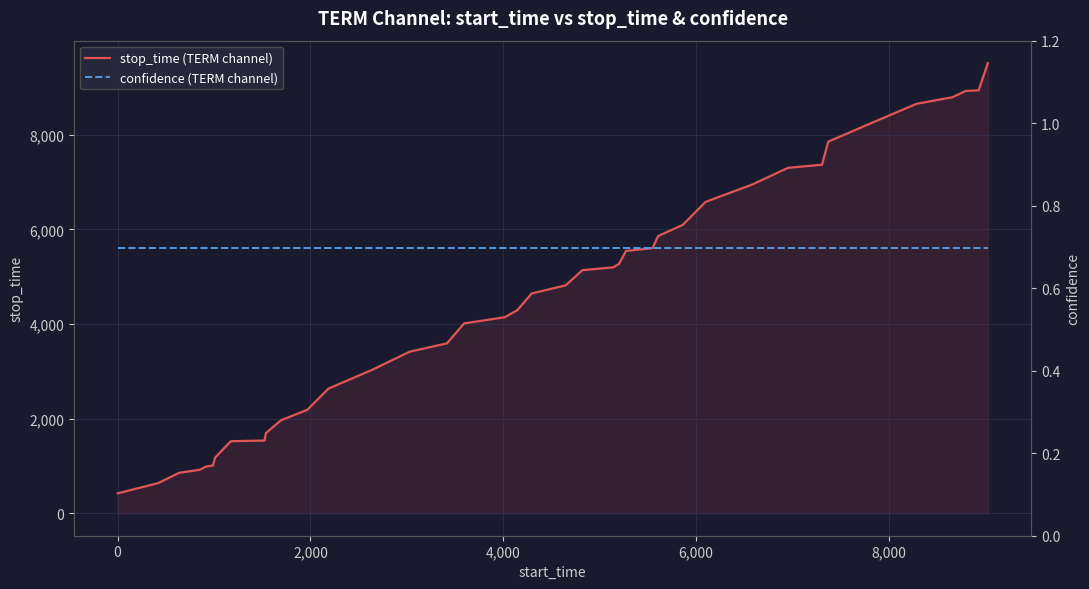

What is the maximum value for stop_time (TERM channel)?

9516